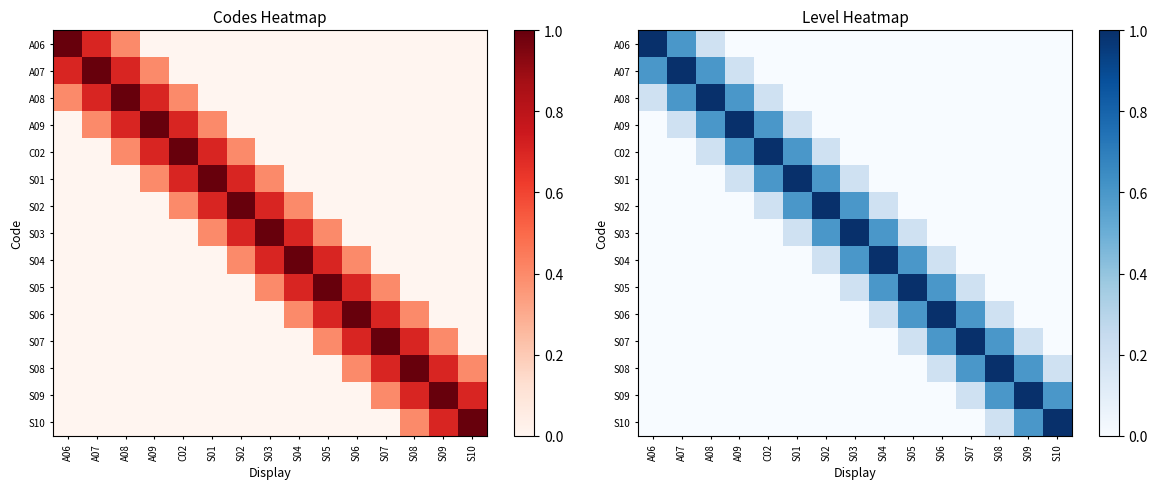

What is the difference between the maximum and minimum values in the S02 series?

1.0